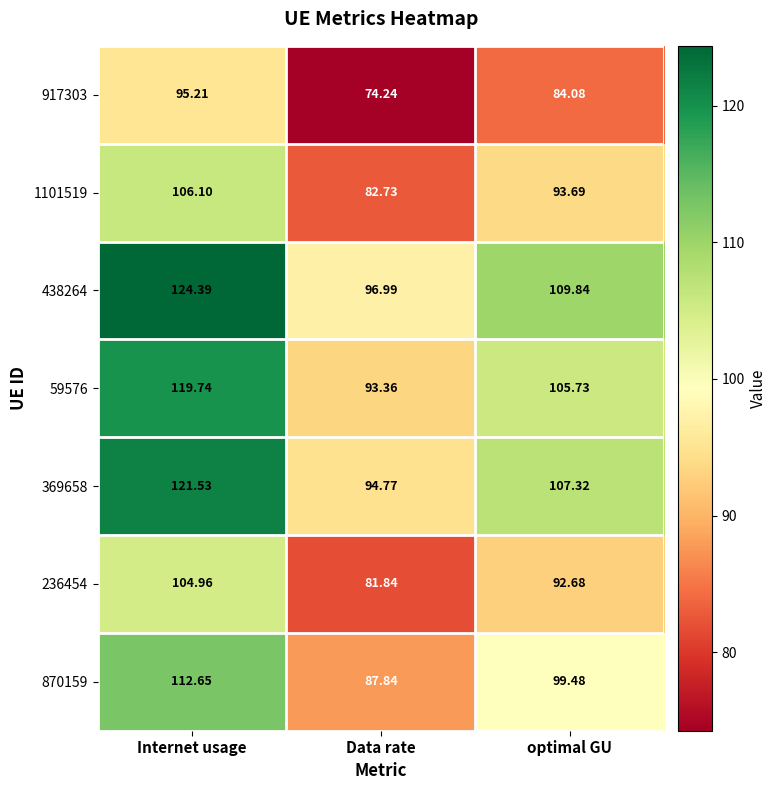

At which category does the chart reach its minimum across all series?

Data rate